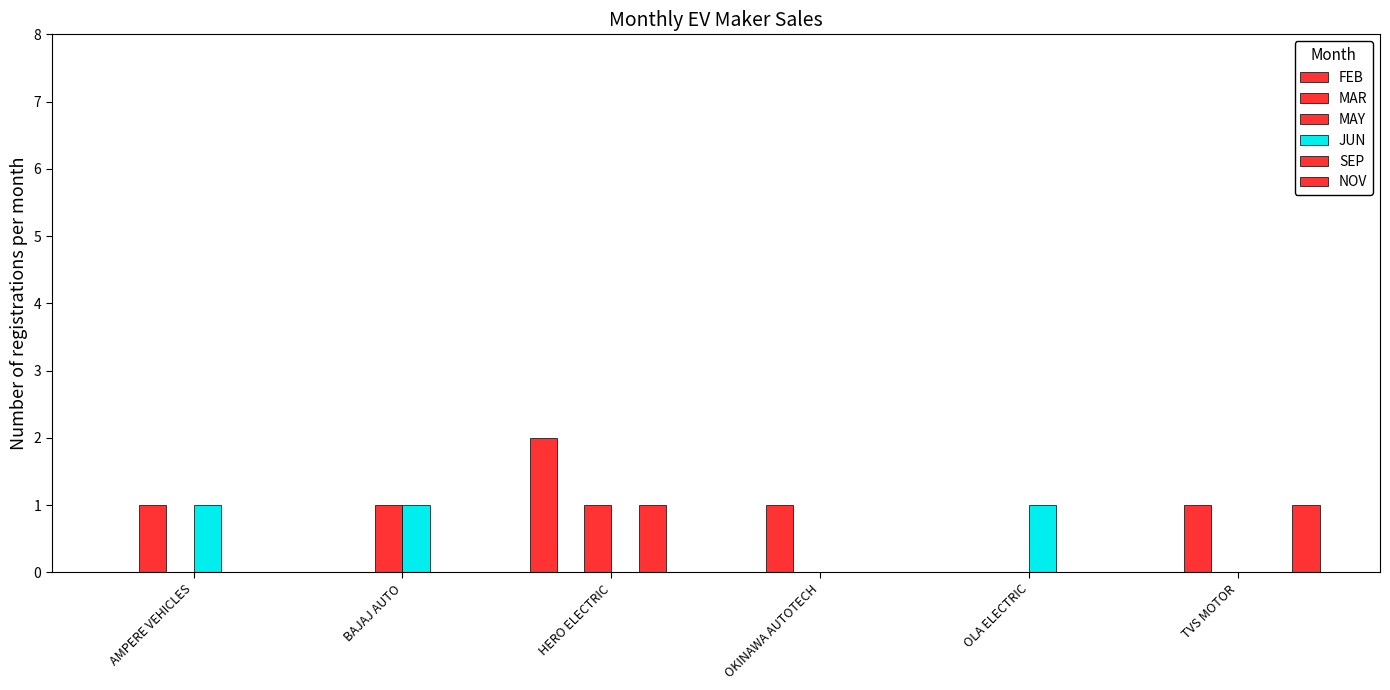

Count the number of data series in this chart.

6